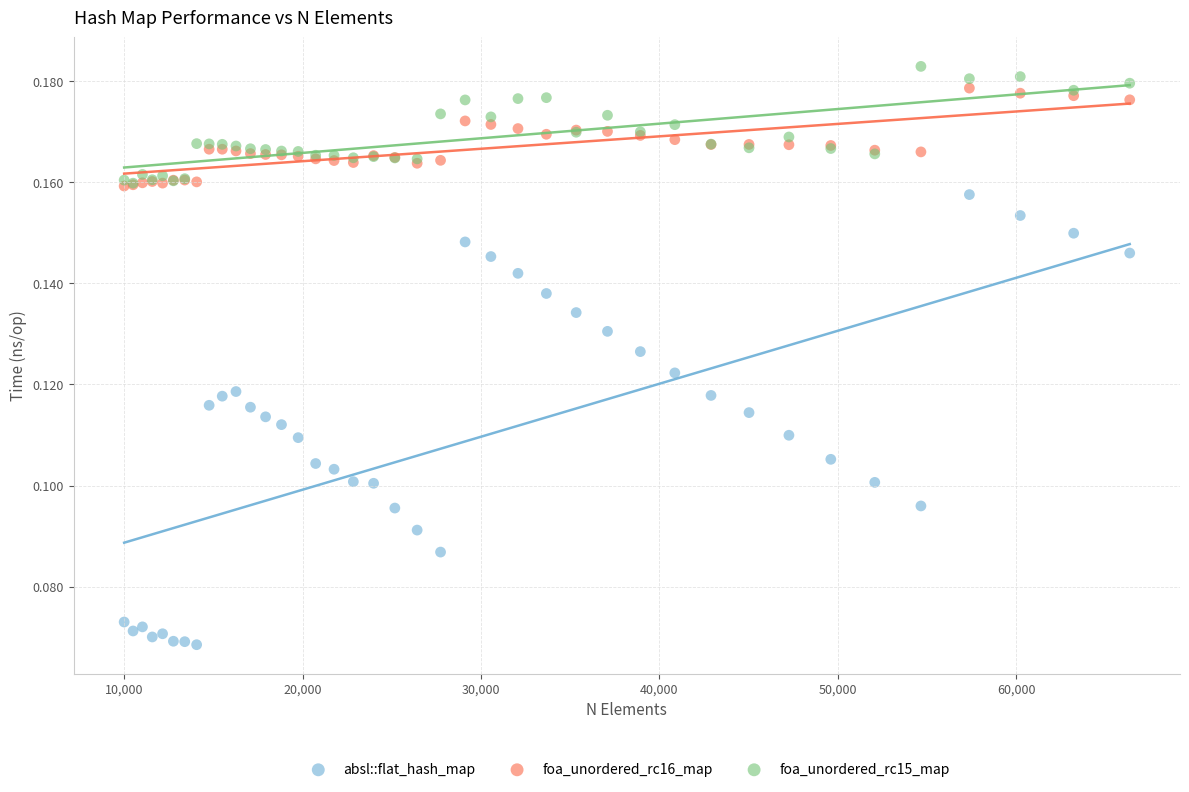

Which series reaches the minimum Y coordinate?

absl::flat_hash_map